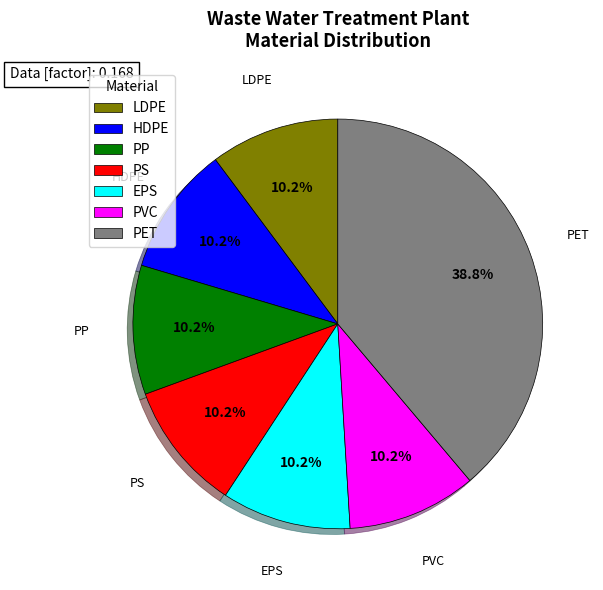

What percentage is the PVC slice, to the nearest percent?

10%